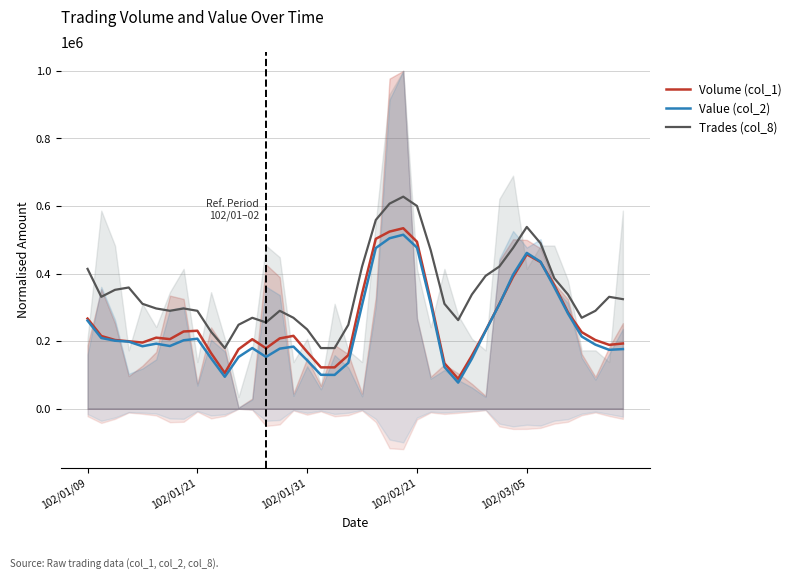

Does the chart display data point markers on the line(s)?

No